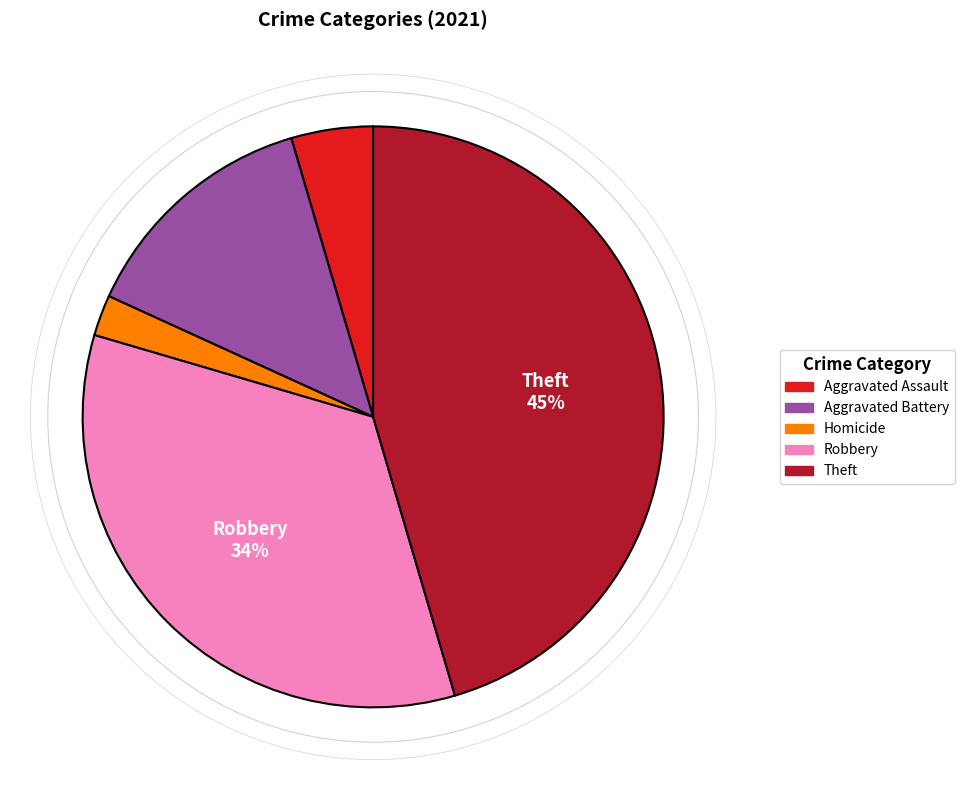

To the nearest percent, what is the average slice percentage?

20%